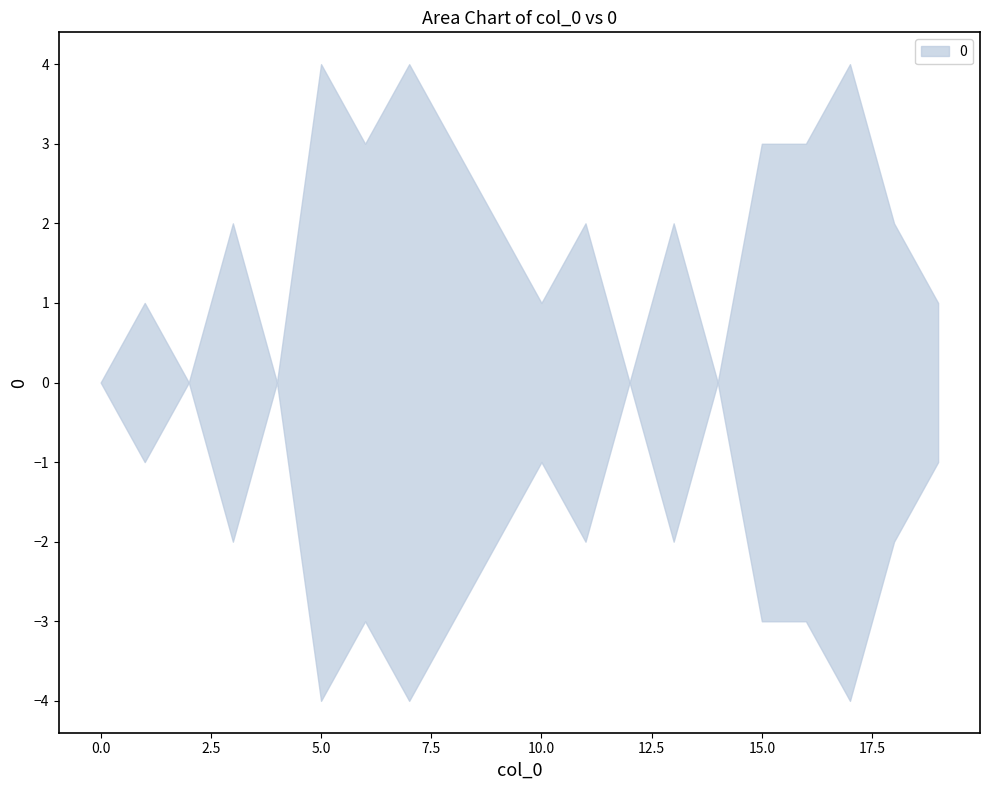

What is the greatest value displayed?

8